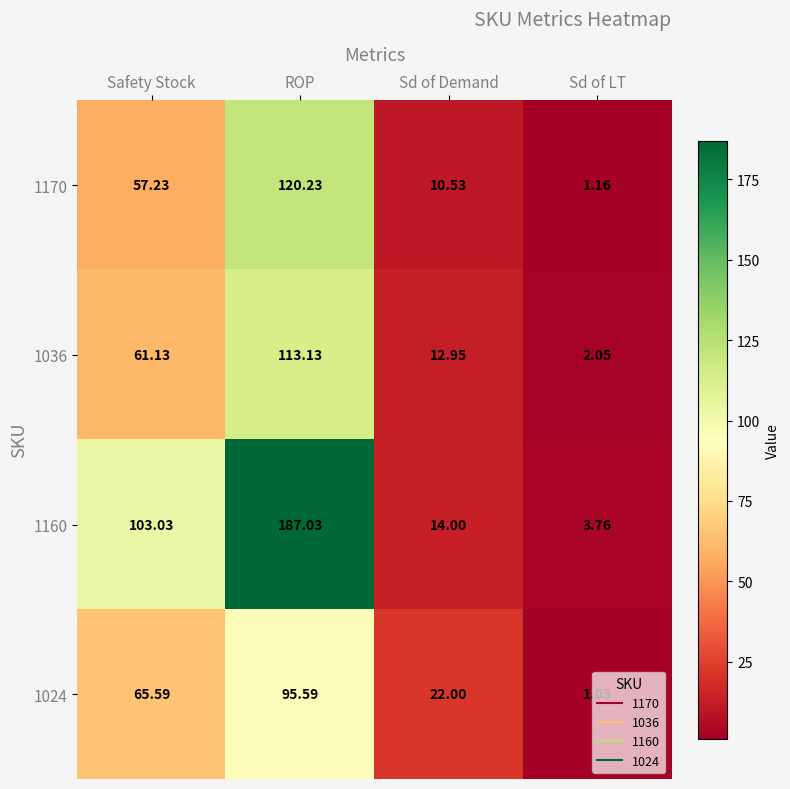

Which category has the highest value across all series?

ROP